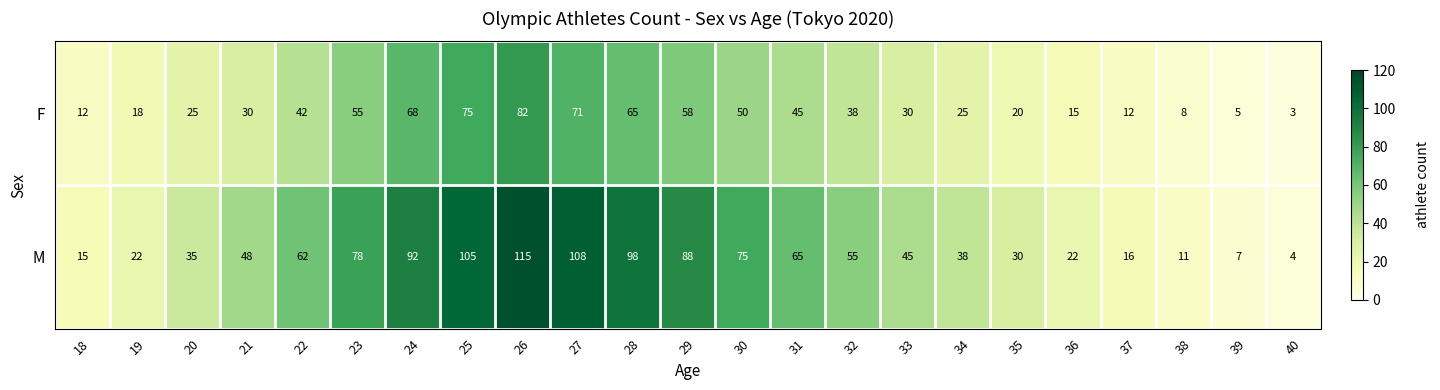

Which category has the lowest value across all series?

40